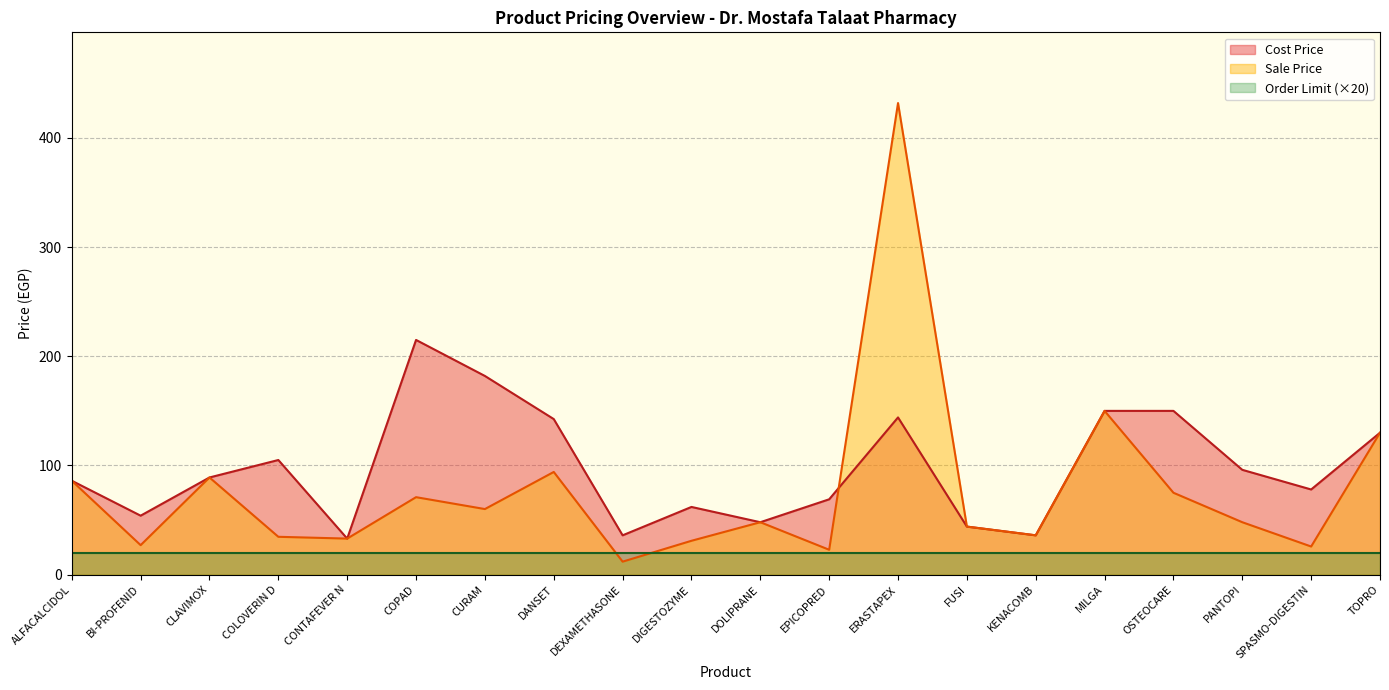

Reading left to right, list all the values displayed in this chart.

Sale Price: 86.0	27.0	89.0	34.6	33.0	71.0	60.1	94.0	11.9	31.0	48.0	22.8	432.0	44.0	36.0	150.0	75.0	48.0	25.7	130.0
Cost Price: 86.0	54.0	89.0	105.0	33.0	215.0	182.0	142.5	36.0	62.0	48.0	69.0	144.0	44.0	36.0	150.0	150.0	96.0	78.0	130.0